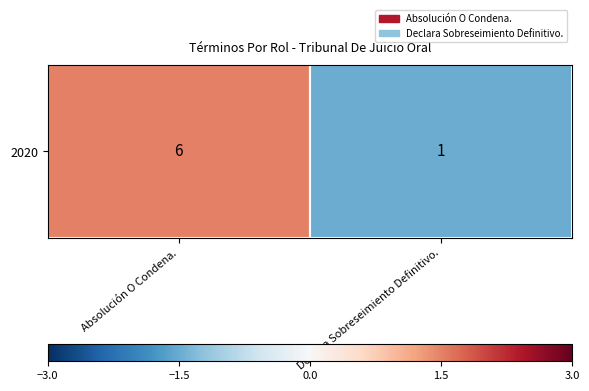

At which category does the chart reach its peak across all series?

Absolución O Condena.